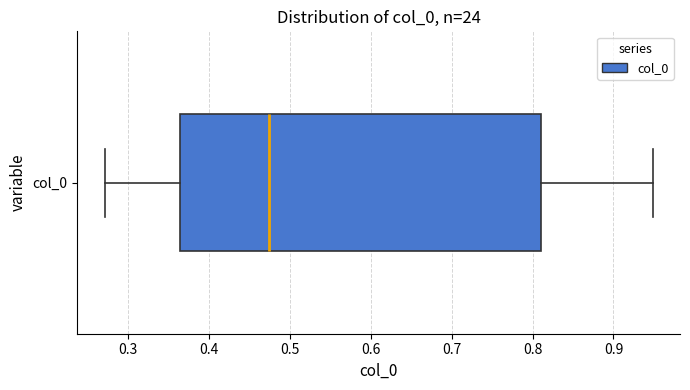

Read this box plot against the x-axis: the position of the median line, the range covered by the box, and the ends of both whiskers. The values are not printed on the chart, so give them approximately, as read against the axis.

median 0.47, box 0.36 to 0.81, whiskers 0.27 to 0.95